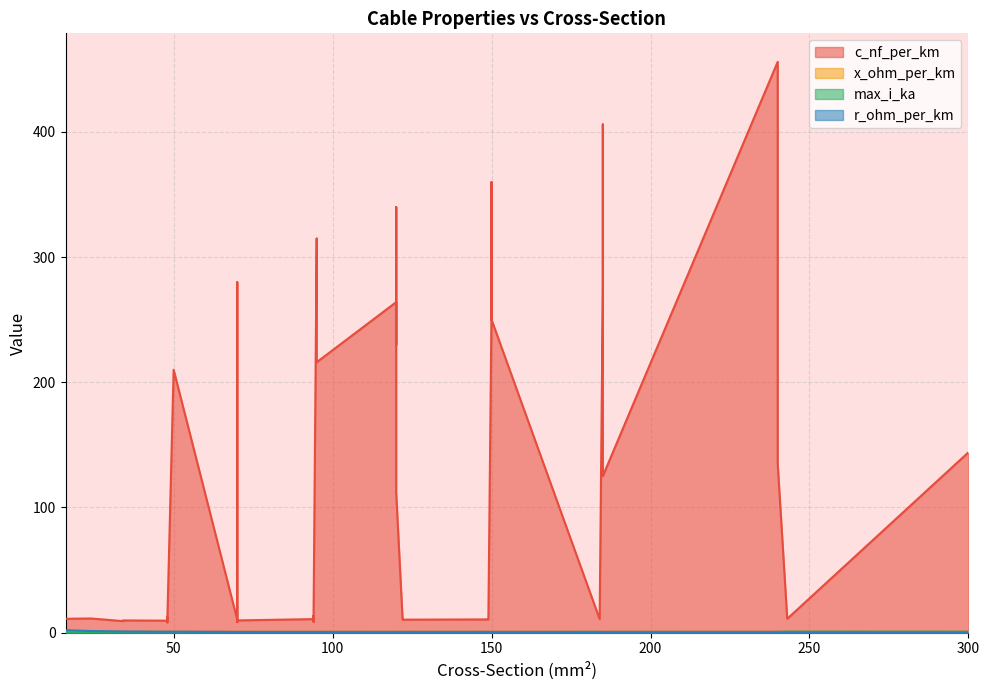

Which category has the highest value in the x_ohm_per_km series?

48